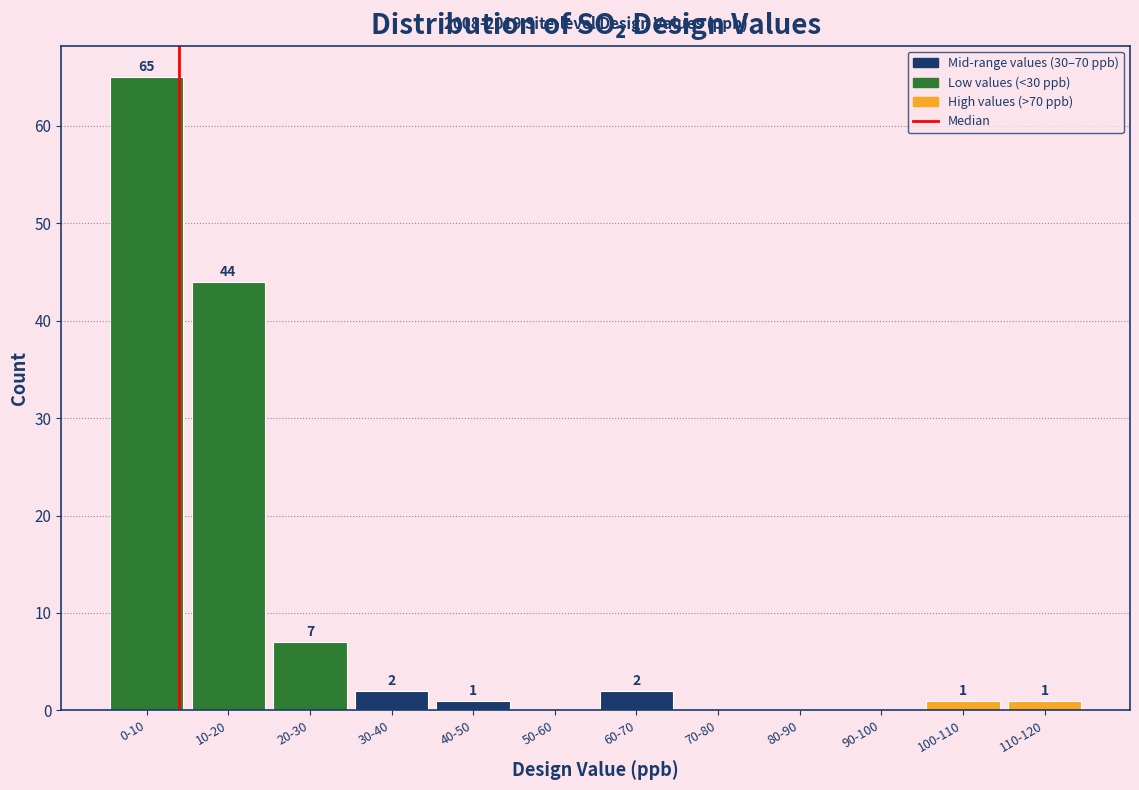

Reading right to left, list all the values displayed in this chart.

110-120=1	100-110=1	90-100=0	80-90=0	70-80=0	60-70=2	50-60=0	40-50=1	30-40=2	20-30=7	10-20=44	0-10=65